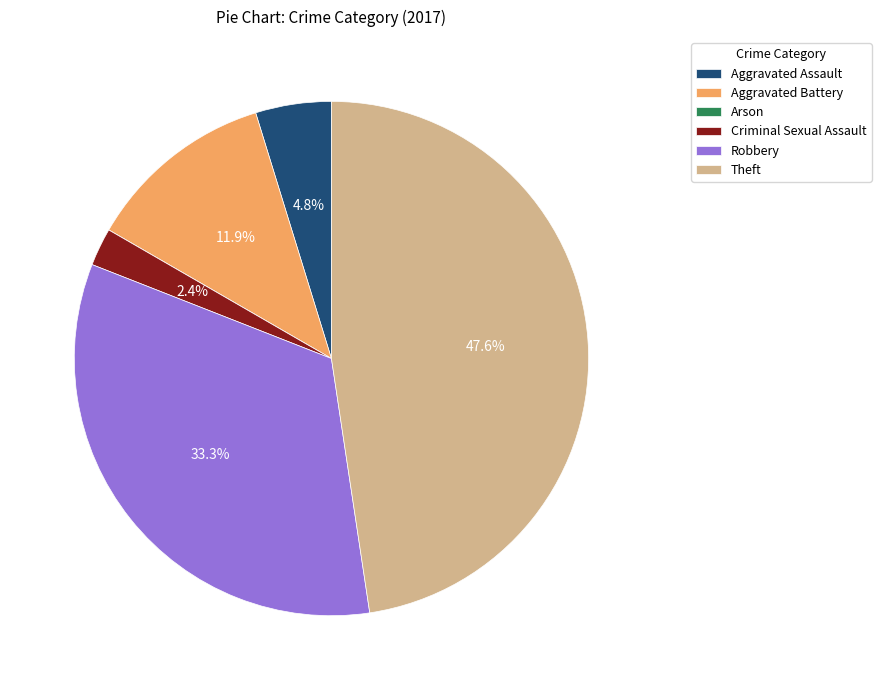

True or false: Aggravated Assault accounts for 5% of the total.

True